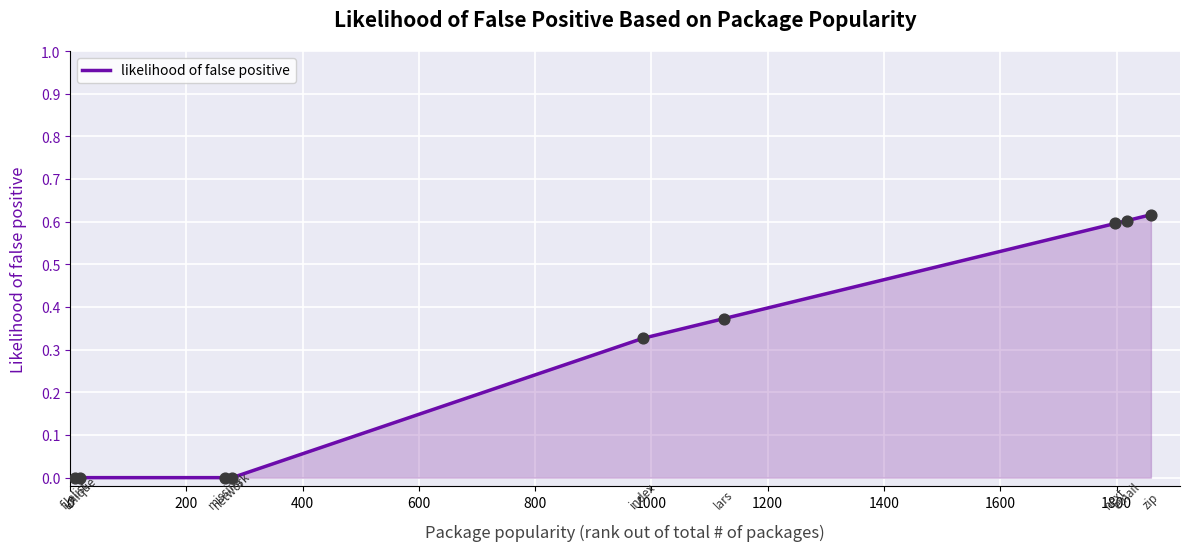

Does the chart have visible grid lines?

Yes